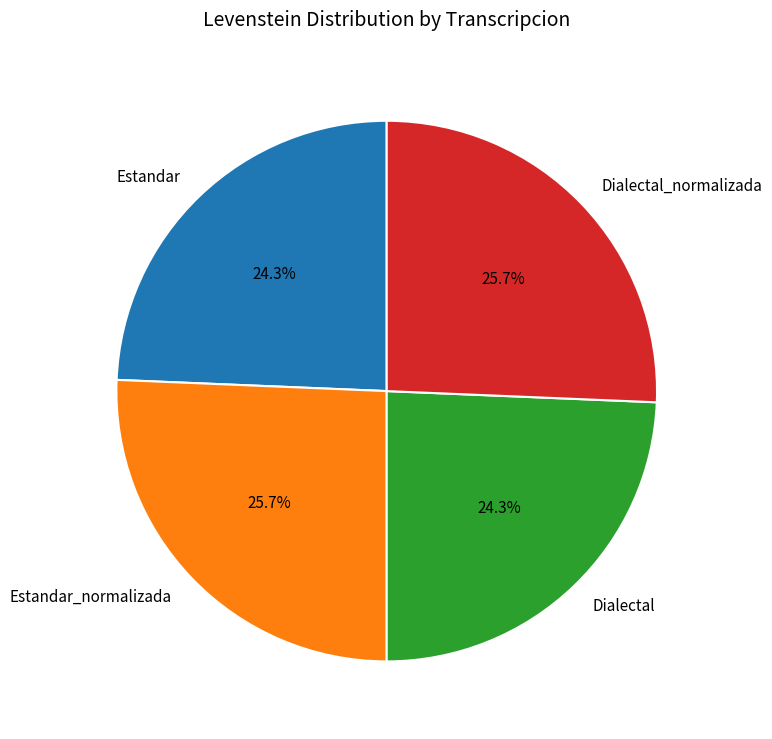

Between Estandar_normalizada and Estandar, which is larger?

Estandar_normalizada